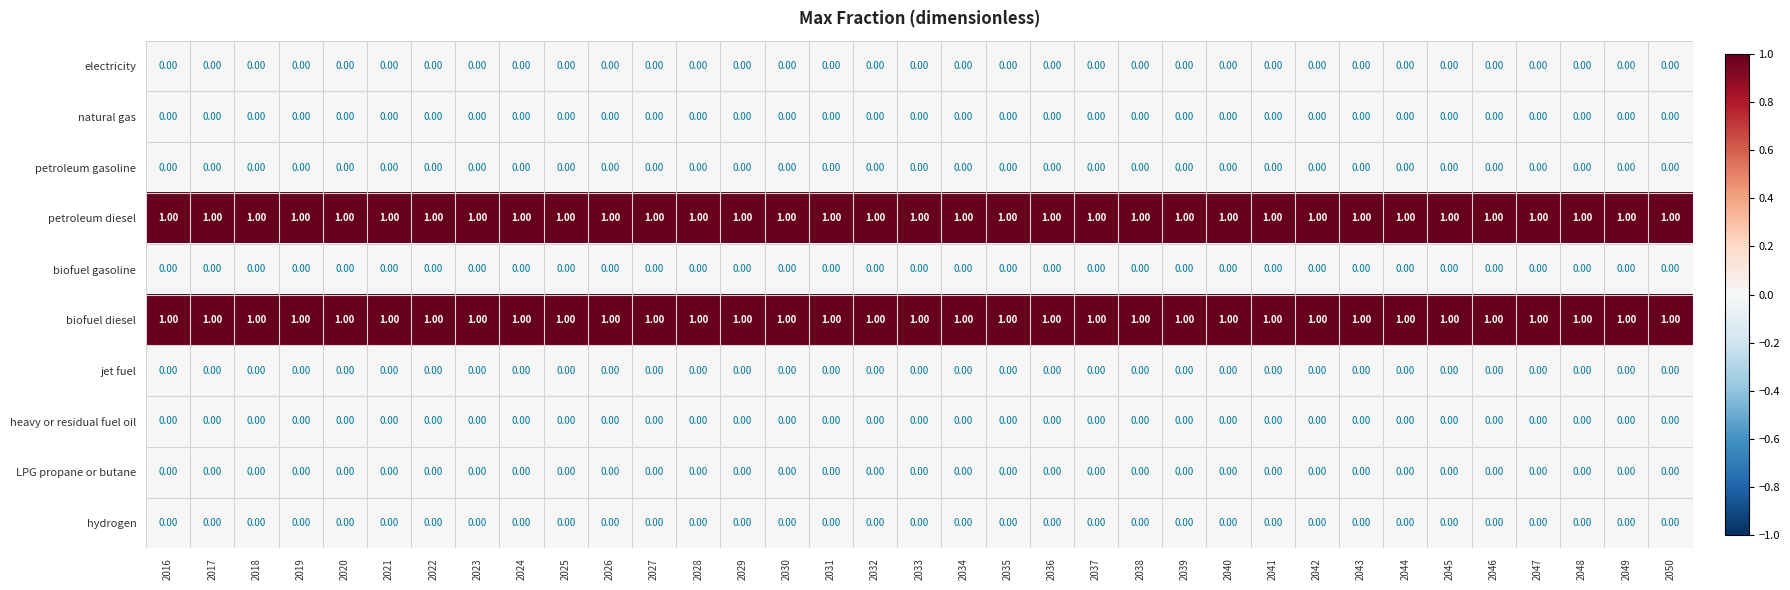

Rank the series at 2046 from lowest to highest value.

electricity, natural gas, petroleum gasoline, biofuel gasoline, jet fuel, heavy or residual fuel oil, LPG propane or butane, hydrogen, petroleum diesel, biofuel diesel